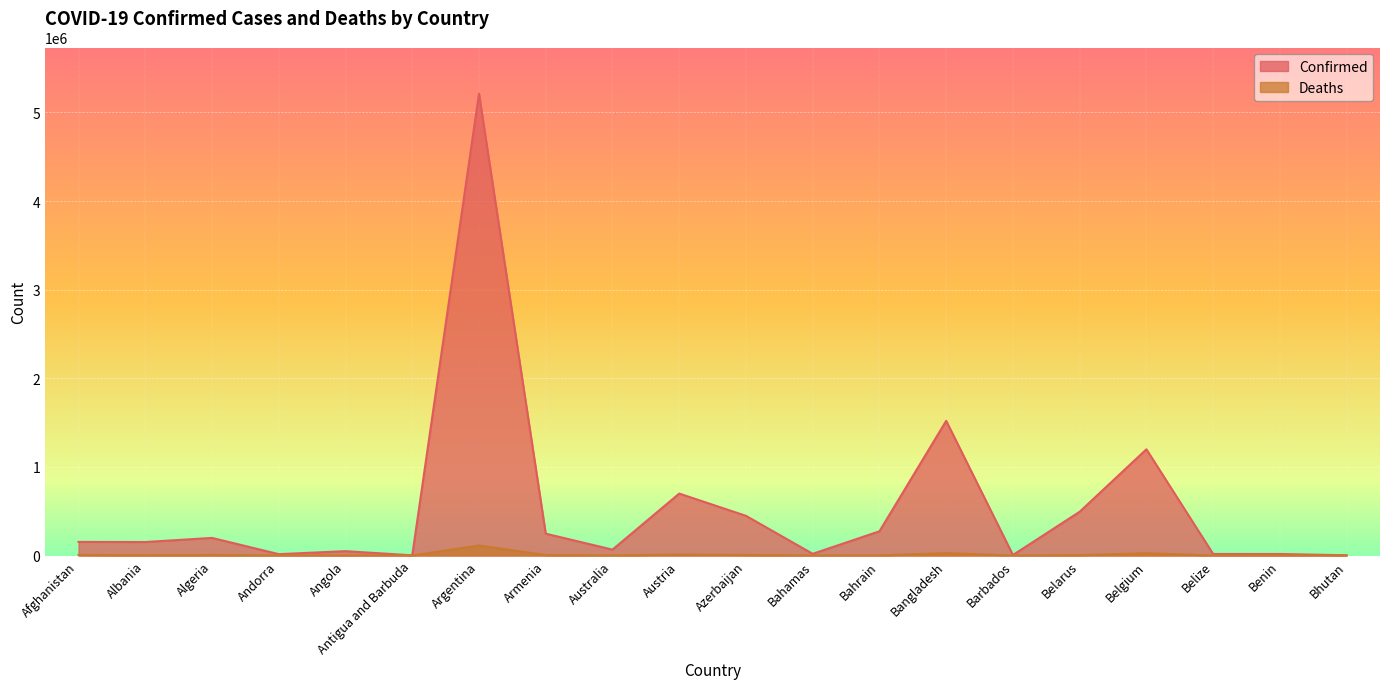

At how many categories does at least one series exceed 3872232?

1